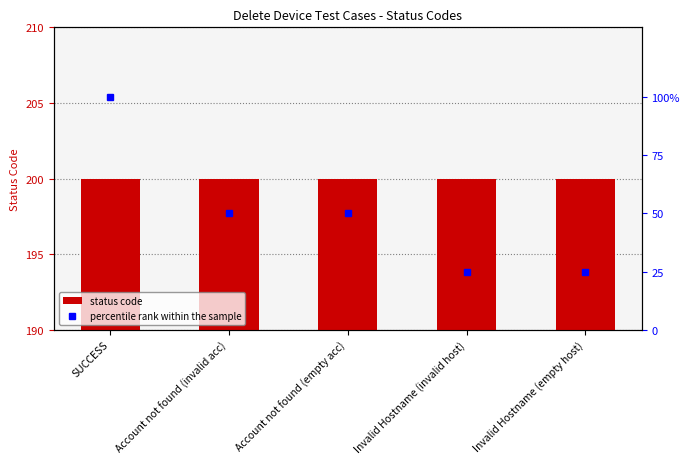

What is the total value across all series at Invalid Hostname (invalid host)?

225